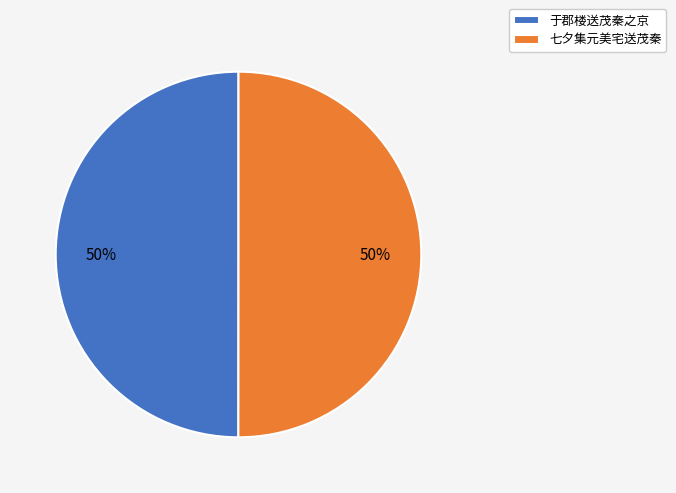

How many segments does this pie chart have?

2